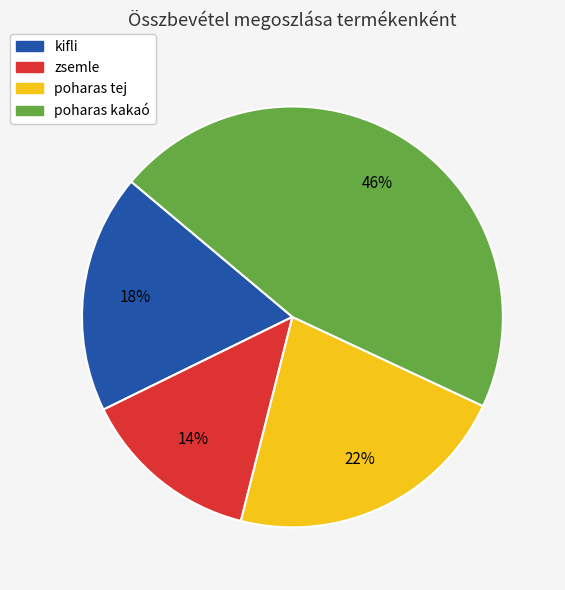

Does any single category account for the majority?

No